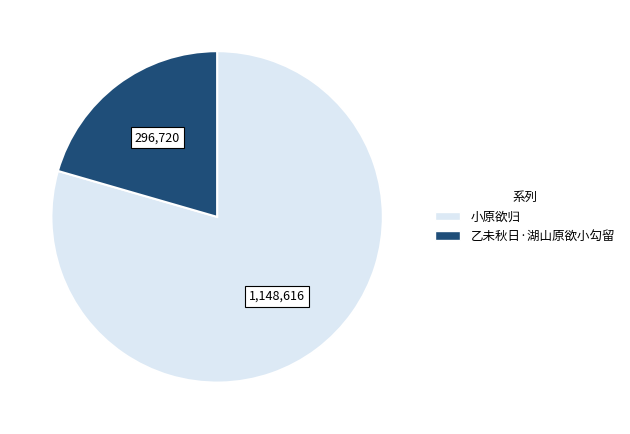

Is there a majority slice in this chart?

Yes